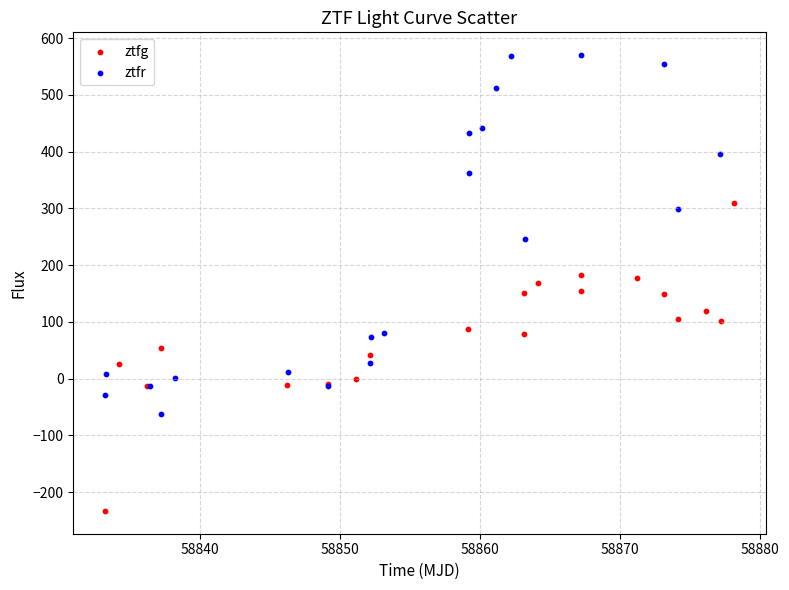

Which series has the largest Y range (max minus min)?

ztfr